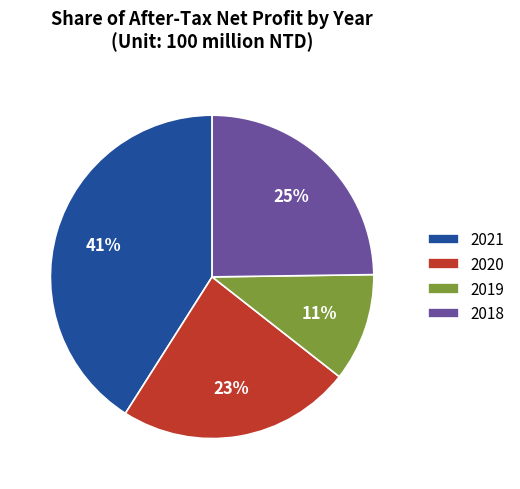

What percentage is the 2018 slice, to the nearest percent?

25%